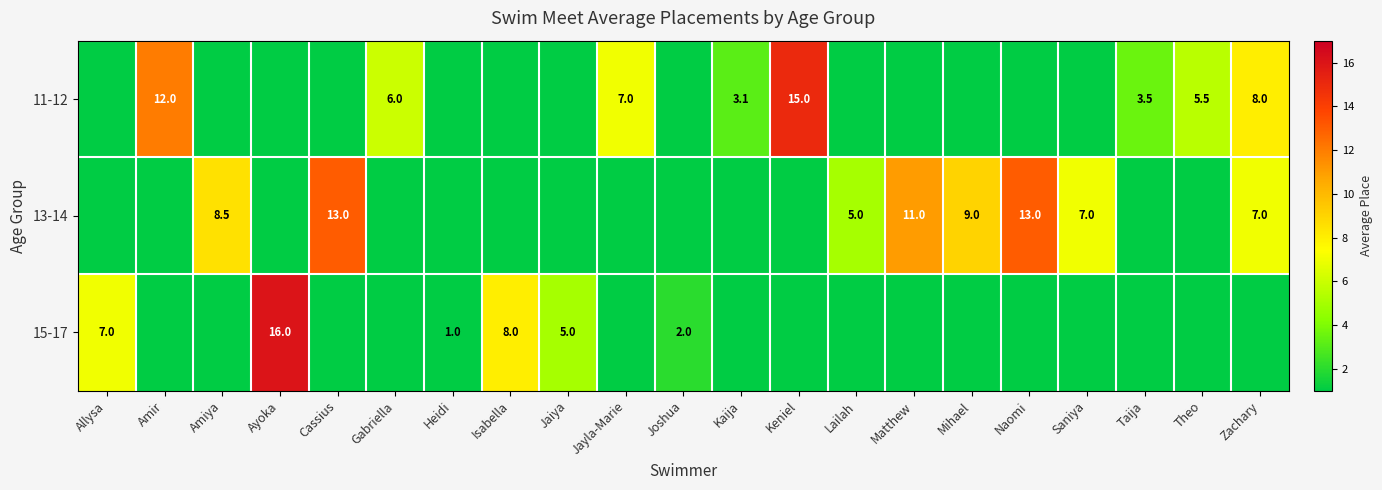

Count the number of data series in this chart.

3